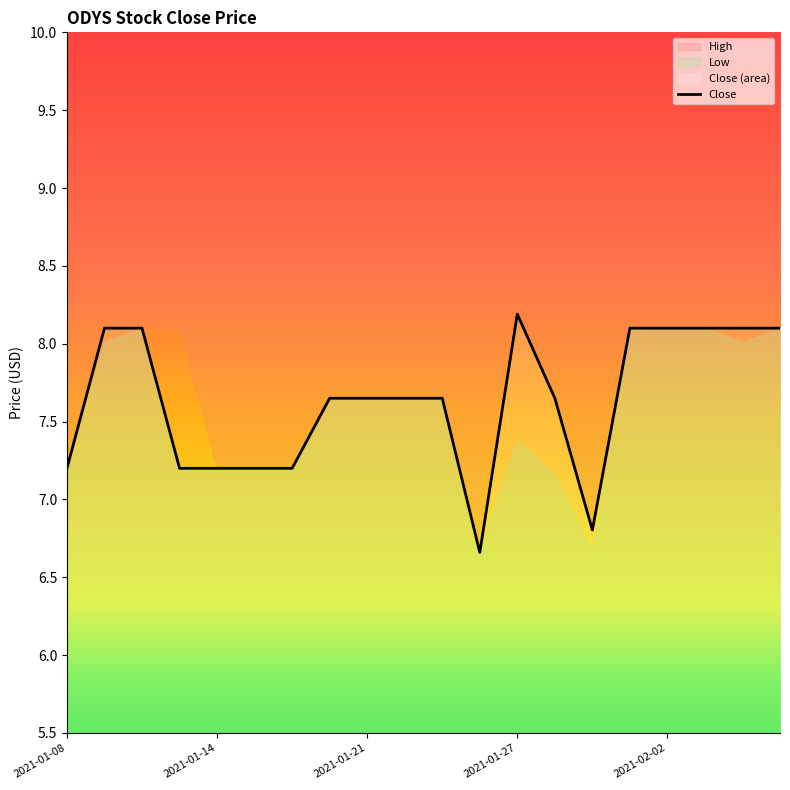

Which category has the lowest value across all series?

11